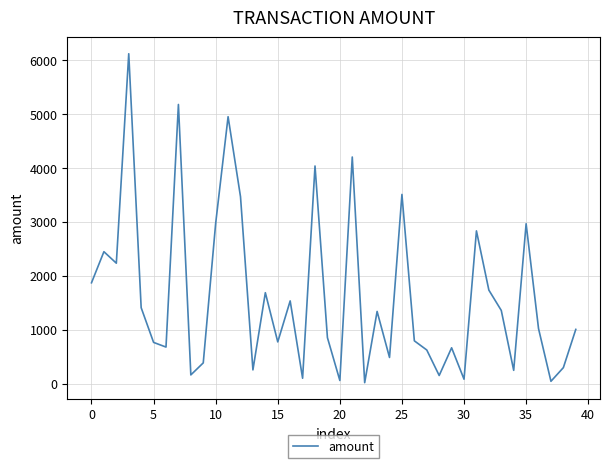

What is the difference between the maximum and minimum values?

6098.9